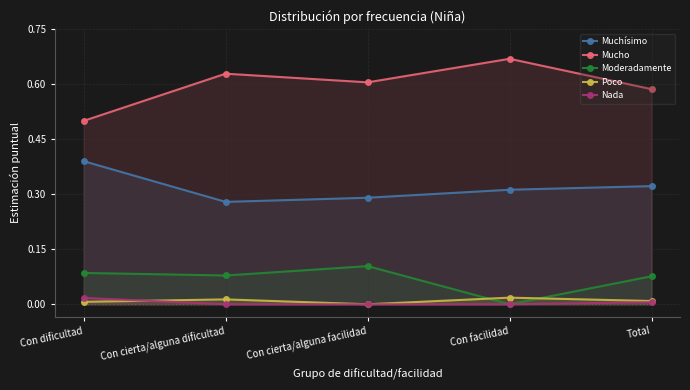

True or false: Moderadamente and Mucho cross at least once.

False